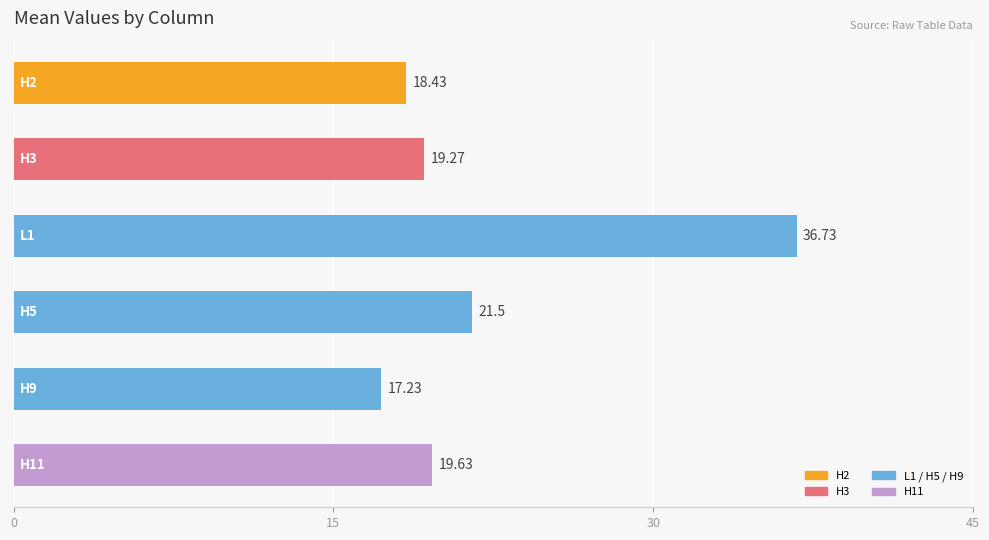

Does the chart contain any negative values?

No